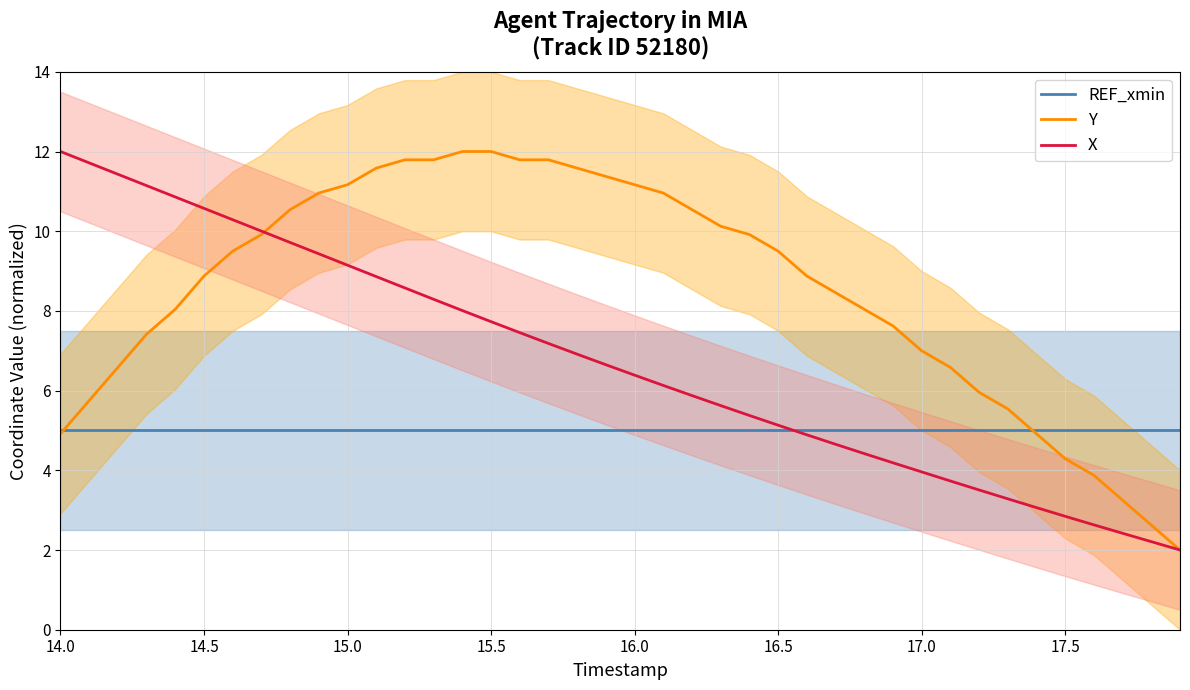

What is the average value of the REF_xmin series?

5.0